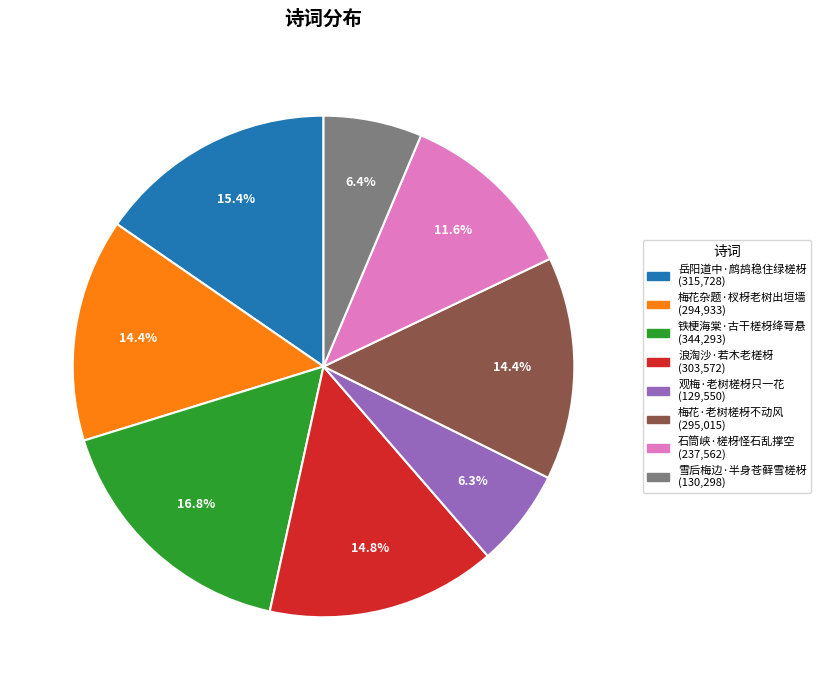

Does any single category account for the majority?

No